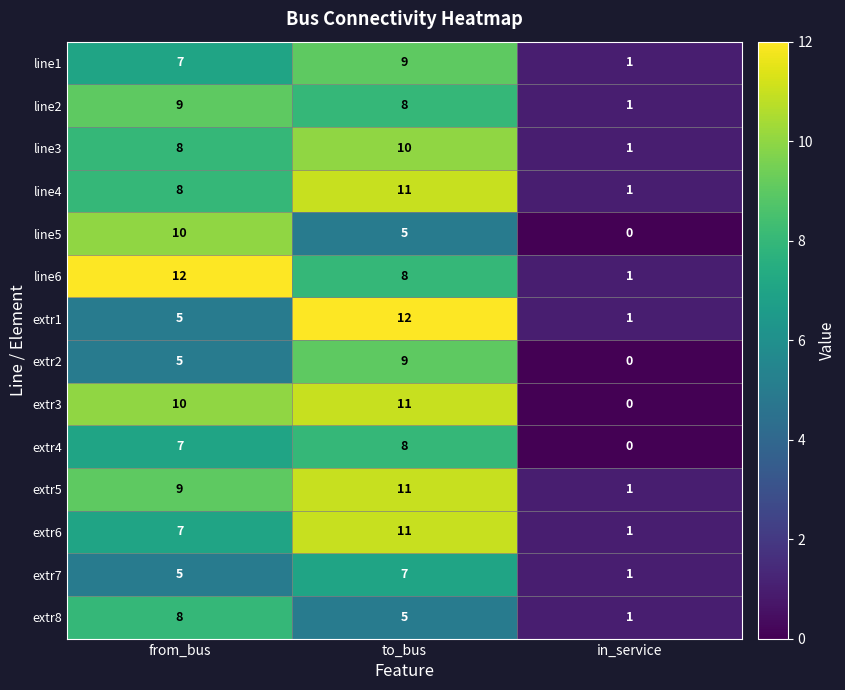

What is the sum of all line2 values?

18